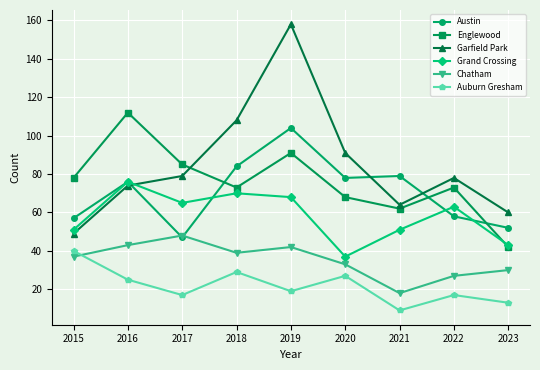

At which label is Auburn Gresham closest to 24?

2016